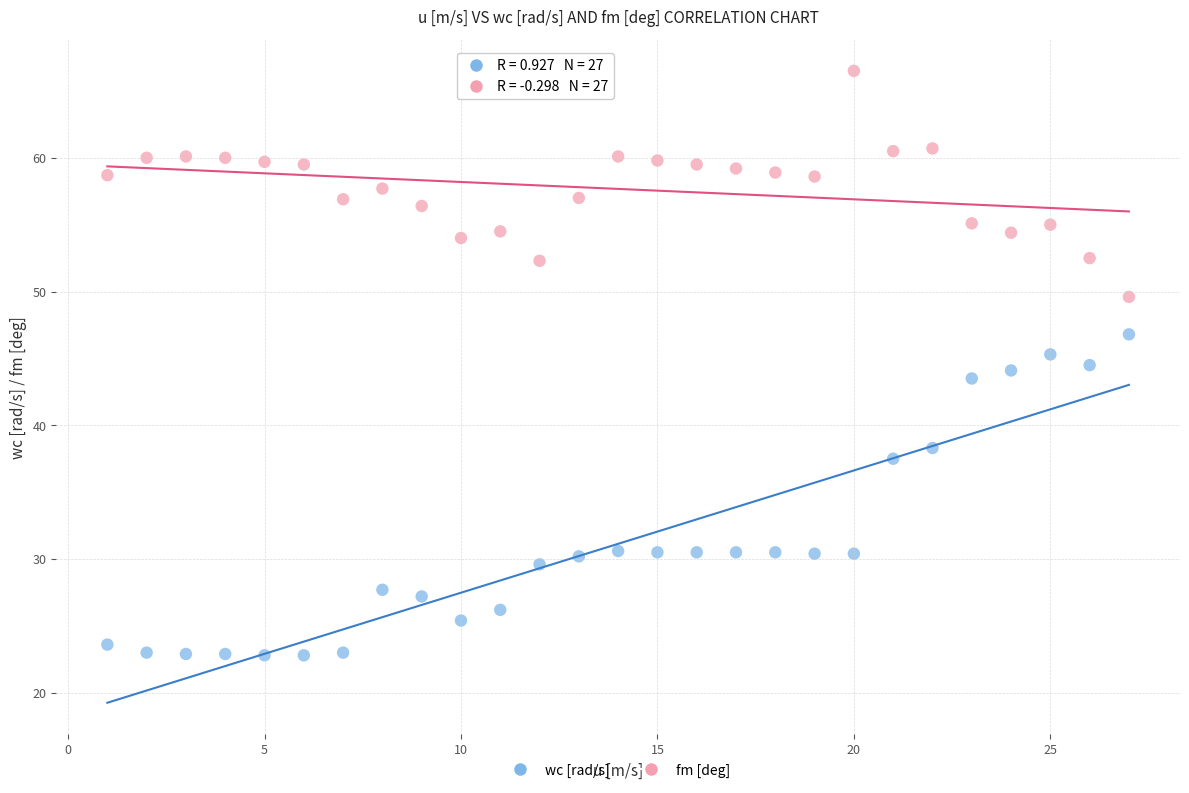

Across all data points, what is the range of X values (max minus min)?

26.0